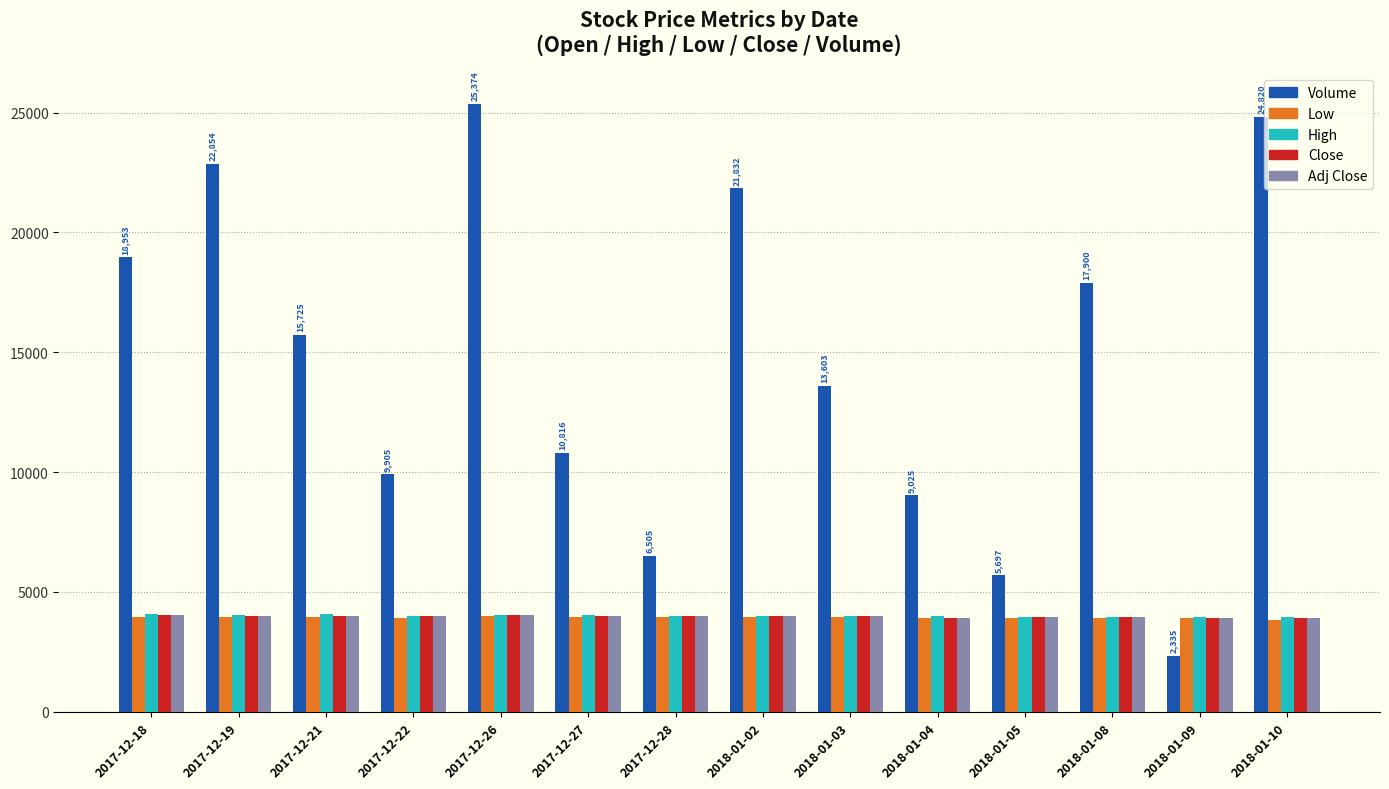

What is the difference between the Adj Close values at 2017-12-26 and 2018-01-10?

115